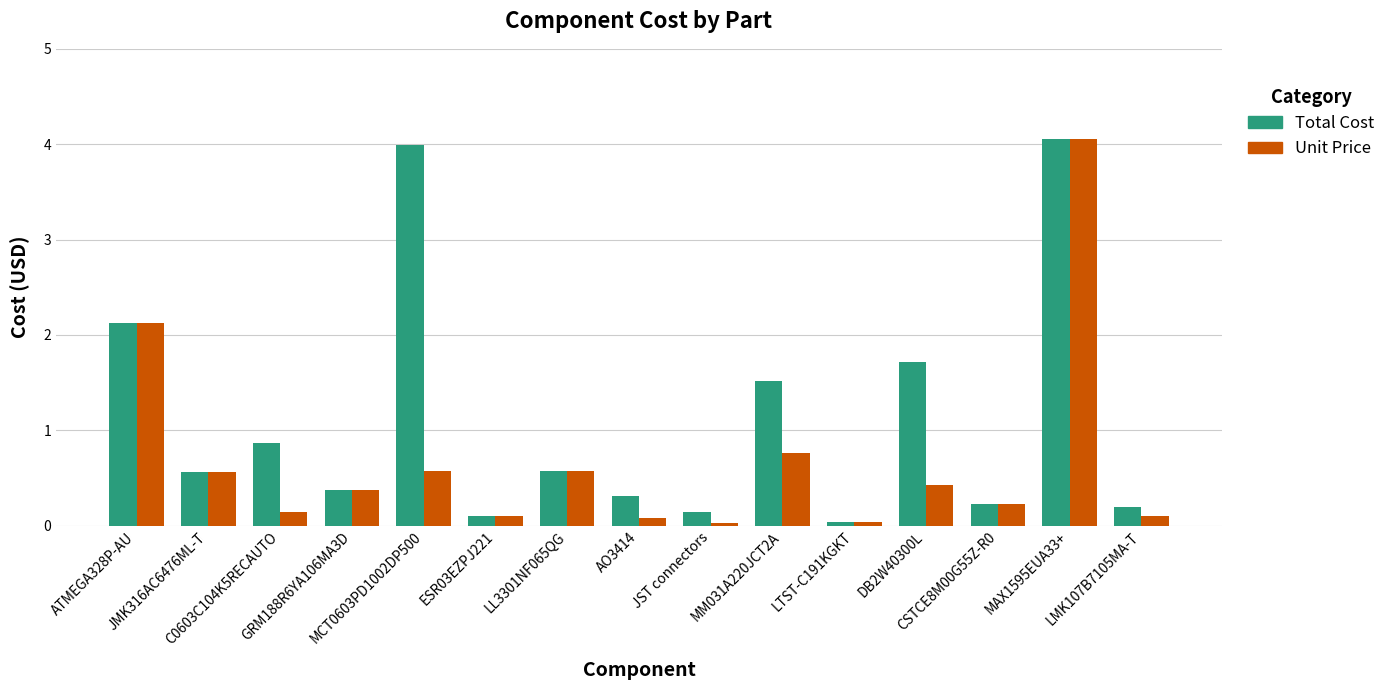

What is the sum of the Total Cost values at CSTCE8M00G55Z-R0 and LTST-C191KGKT?

0.3